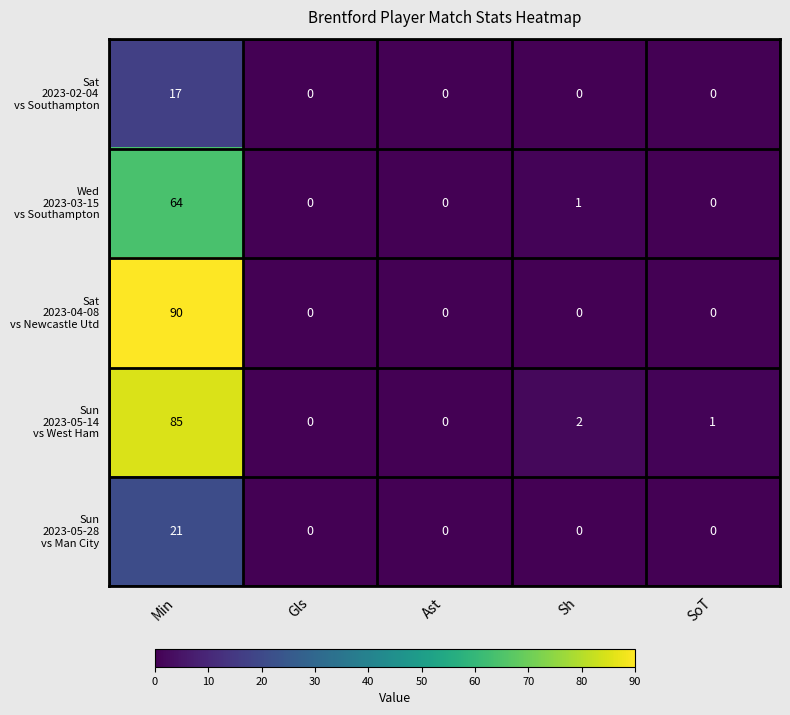

What is the greatest value displayed?

90